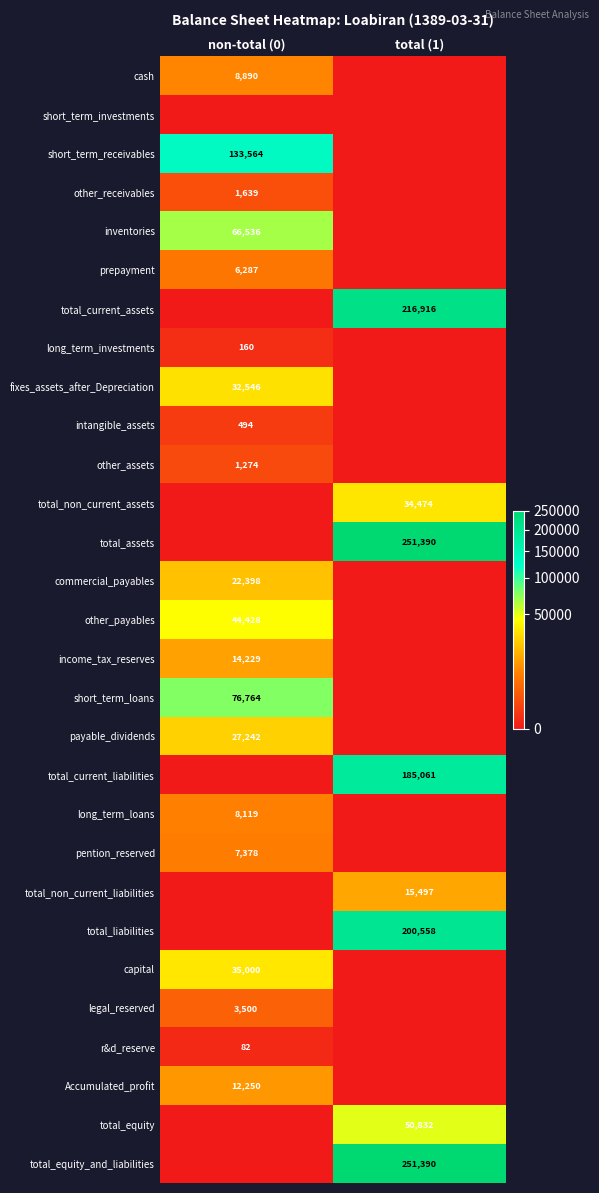

Which category has the lowest value across all series?

total (1)